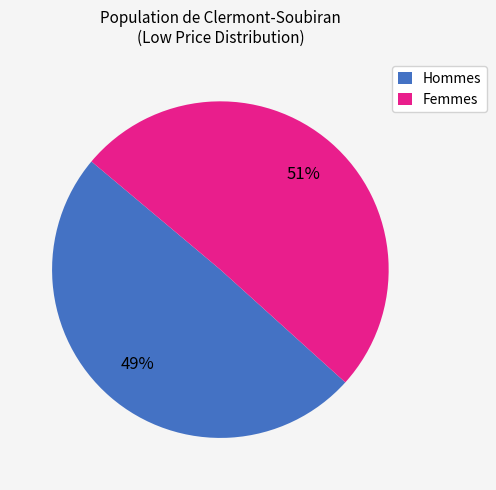

To the nearest percent, what percentage of the pie is Hommes?

49%